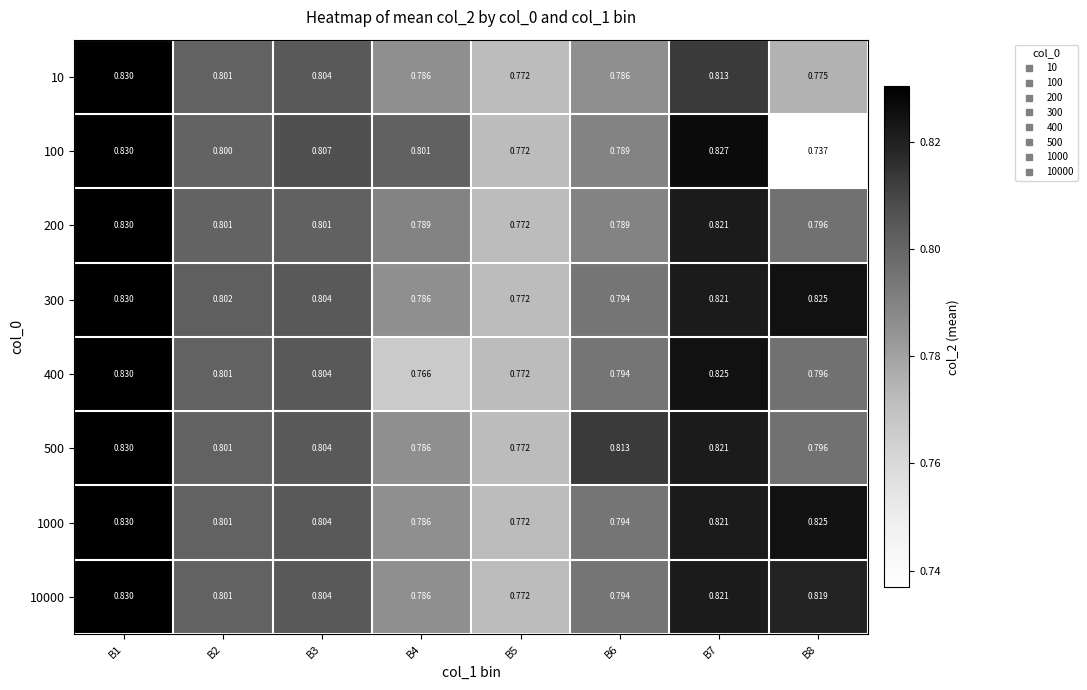

Is the value of 200 at B5 greater than the value of 10 at B1?

No